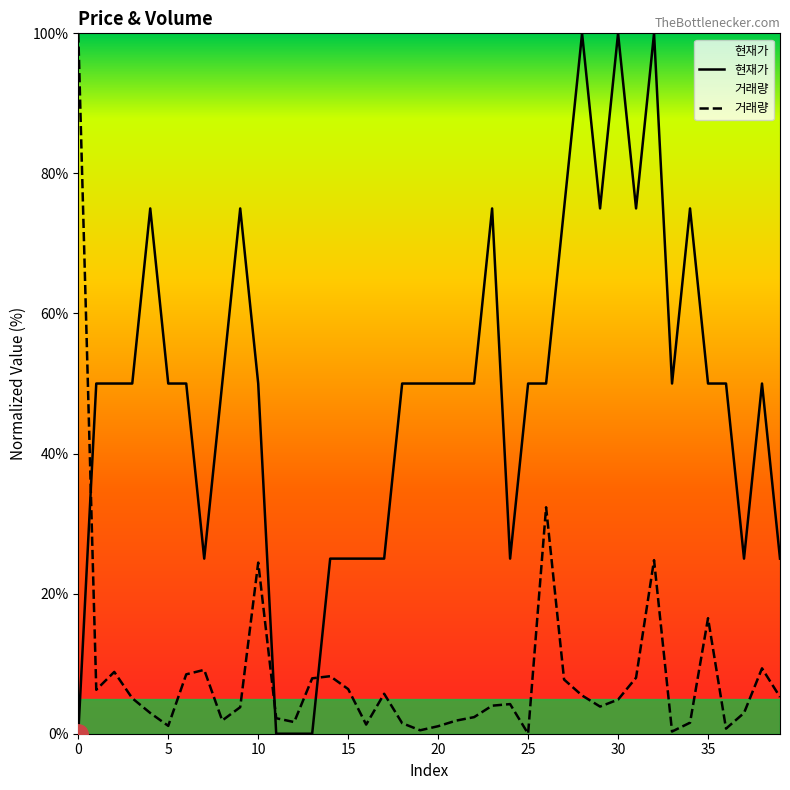

How many lines are shown in the chart?

2